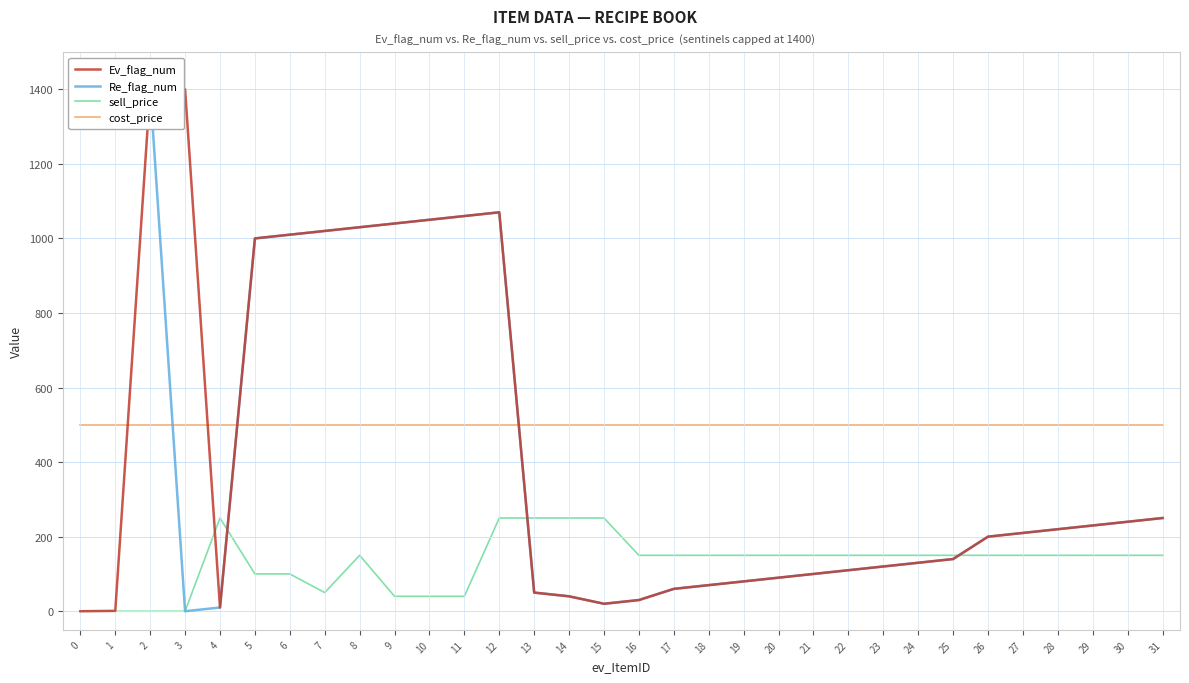

Is this an area chart (filled region under the line)?

No